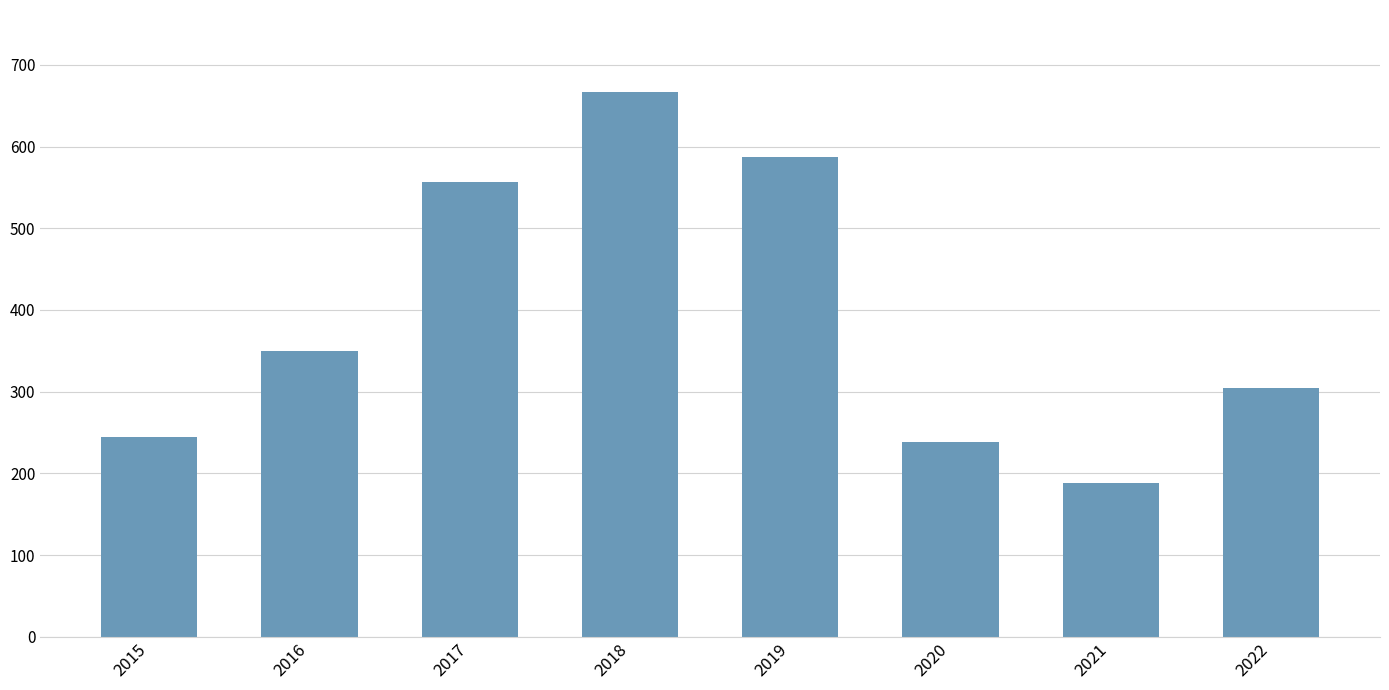

True or false: the data shows 245 at 2015.

True